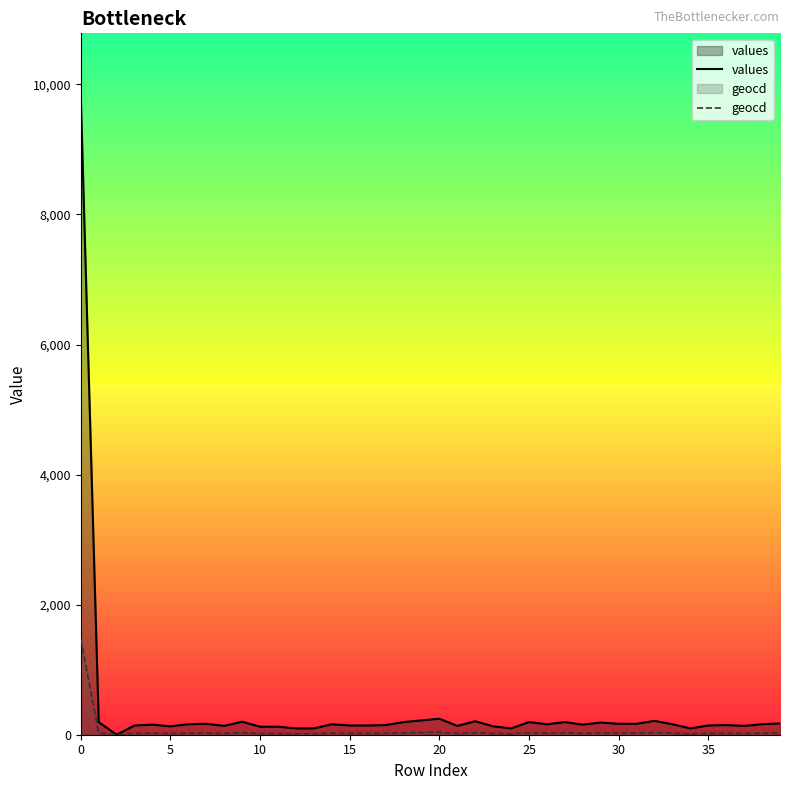

Reading right to left, what are all the values shown in this chart?

values: 174.0	161.0	136.0	148.0	142.0	97.0	161.0	213.0	168.0	168.0	187.0	155.0	194.0	161.0	194.0	97.0	129.0	207.0	136.0	246.0	220.0	194.0	148.0	142.0	142.0	161.0	97.0	97.0	123.0	123.0	200.0	136.0	168.0	161.0	129.0	155.0	142.0	0.0	194.0	9805.0
geocd: 26.2	24.3	20.4	22.3	21.4	14.6	24.3	32.1	25.3	25.3	28.2	23.3	29.1	24.3	29.1	14.6	19.4	31.1	20.4	36.9	33.0	29.1	22.3	21.4	21.4	24.3	14.6	14.6	18.5	18.5	30.1	20.4	25.3	24.3	19.4	23.3	21.4	0.0	29.1	1470.8